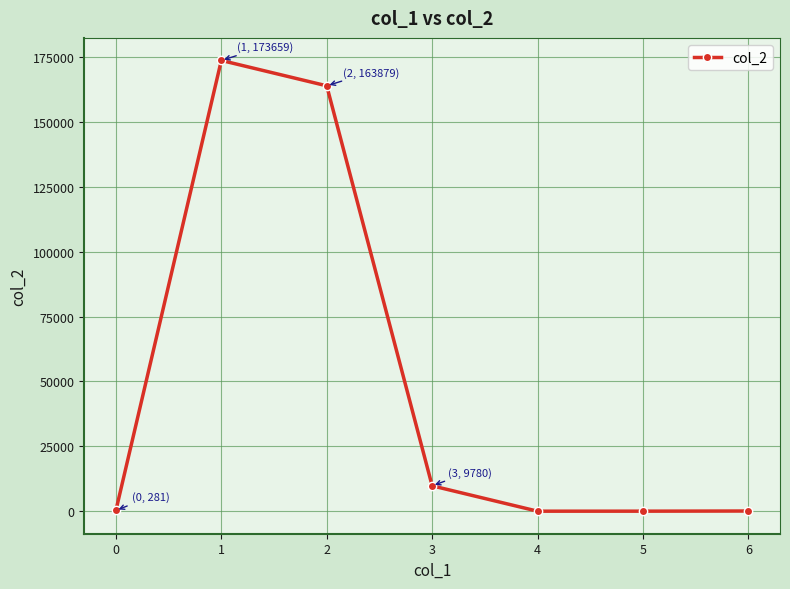

The value at 4 is 0.0. True or false?

True